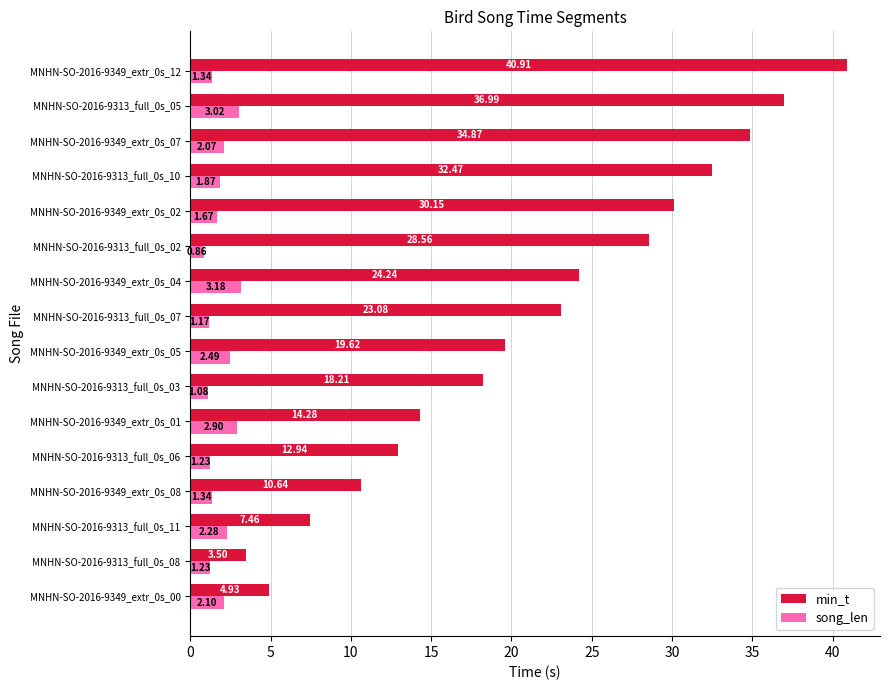

List the series in order of their peak value, highest first.

min_t, song_len